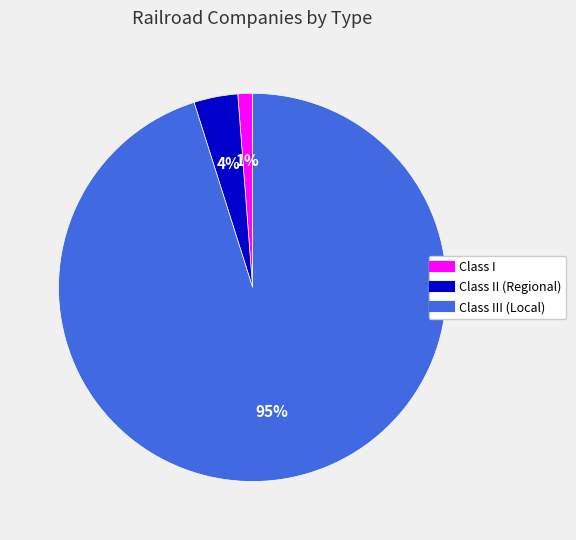

To the nearest percent, what is the average slice percentage?

33%